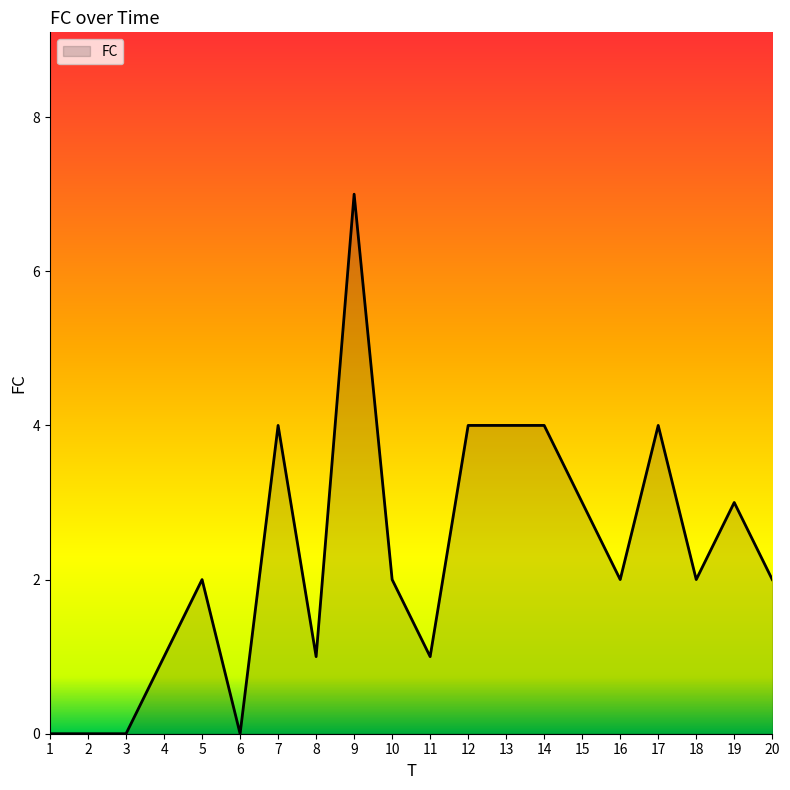

What is the average value?

2